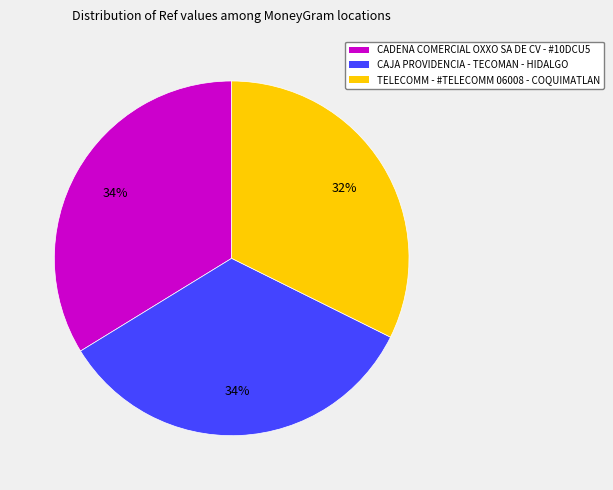

To the nearest percent, what percentage of the pie is TELECOMM - #TELECOMM 06008 - COQUIMATLAN?

32%